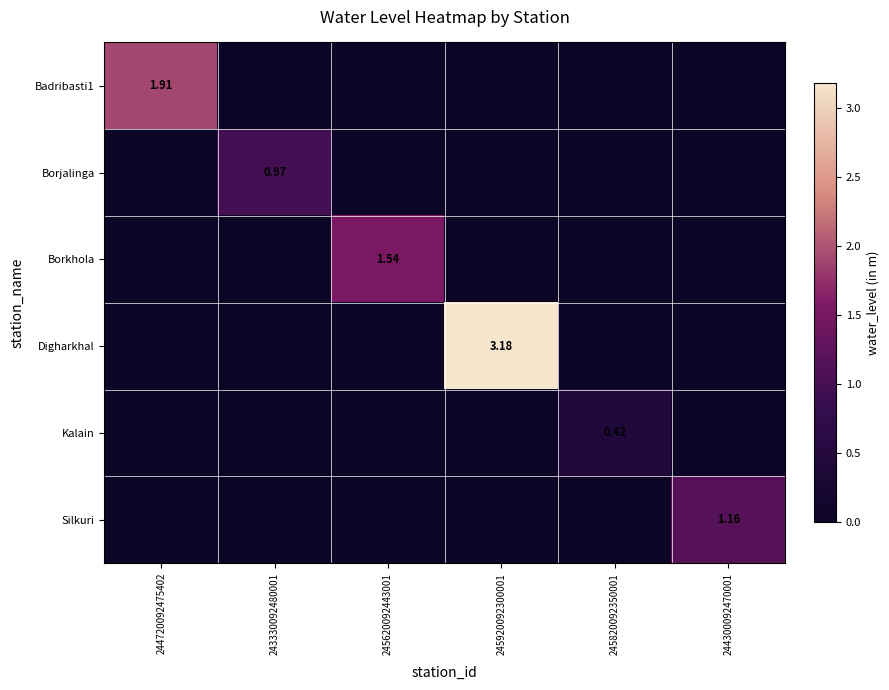

What is the difference between the maximum and minimum values in the Badribasti1 series?

1.9